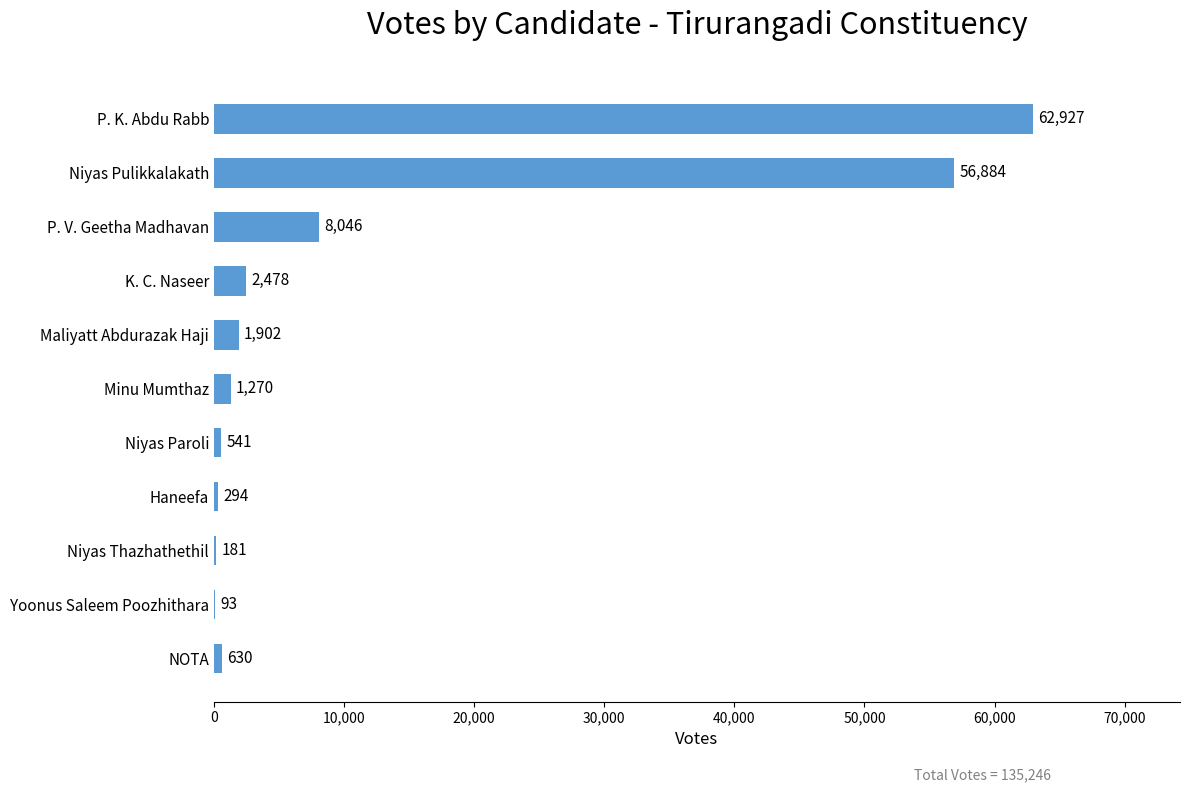

The chart shows a value of 99470 at Niyas Pulikkalakath. True or false?

False